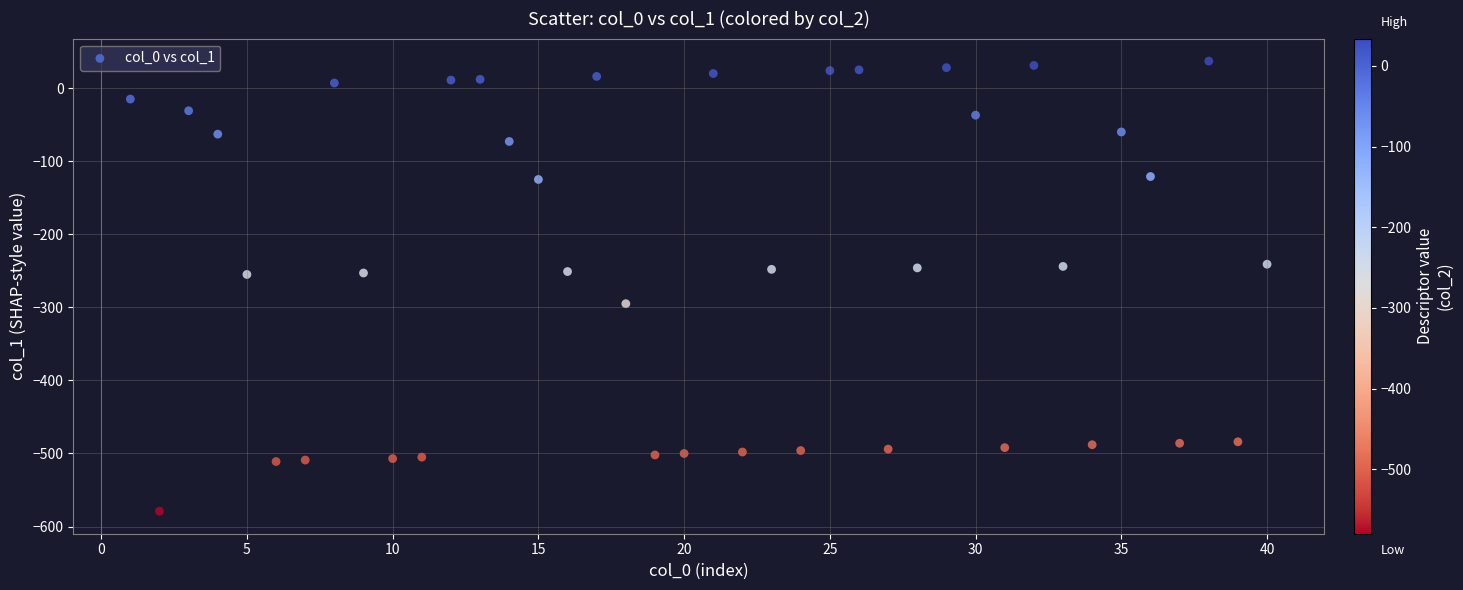

What is the range of X values (max minus min)?

39